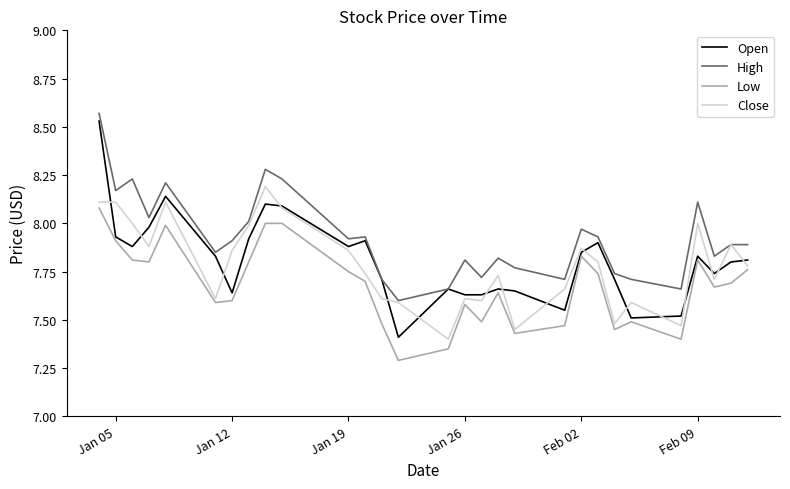

True or false: Low has more than 0 interior local peaks.

True